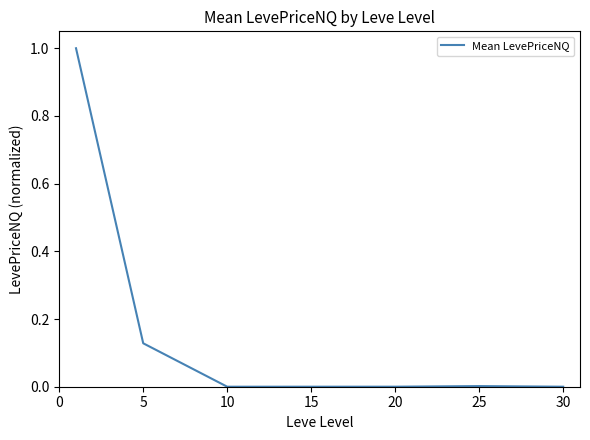

True or false: there are more than 0 points higher than both neighbors.

True